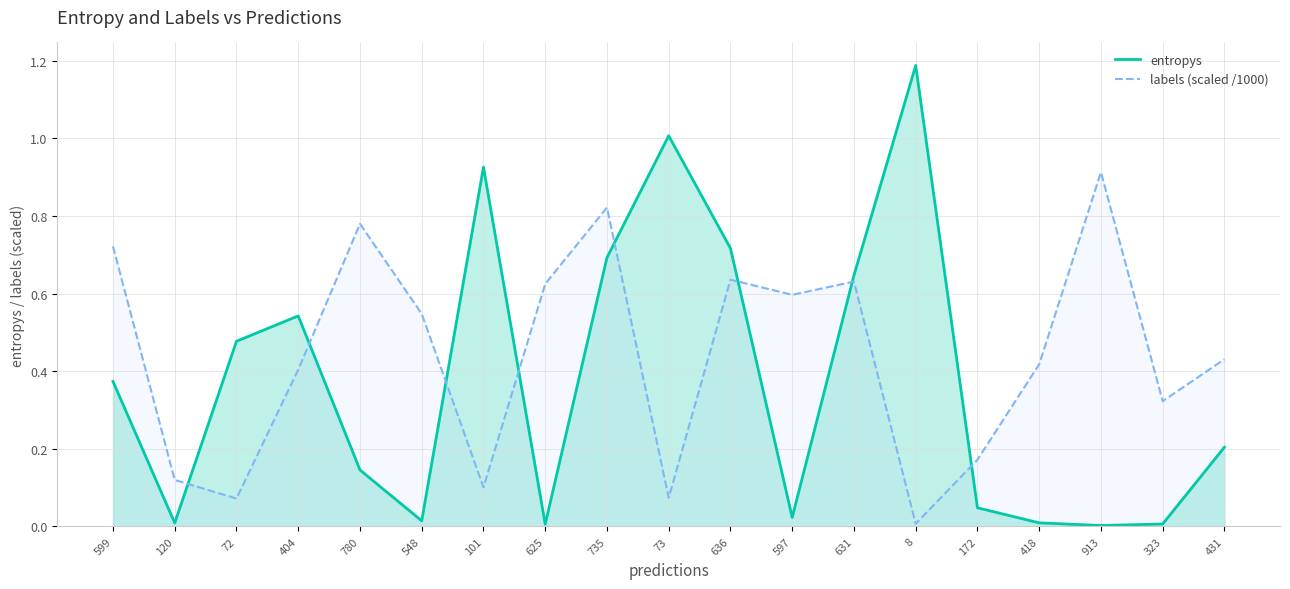

What value does the entropys series have at 431?

0.2